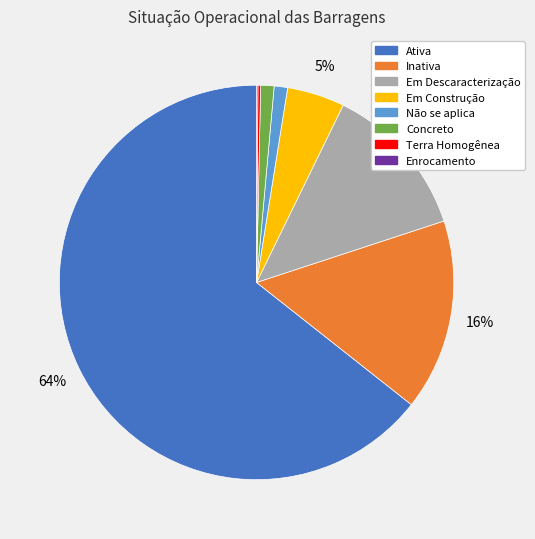

The Em Construção slice represents 5% of the pie. True or false?

True